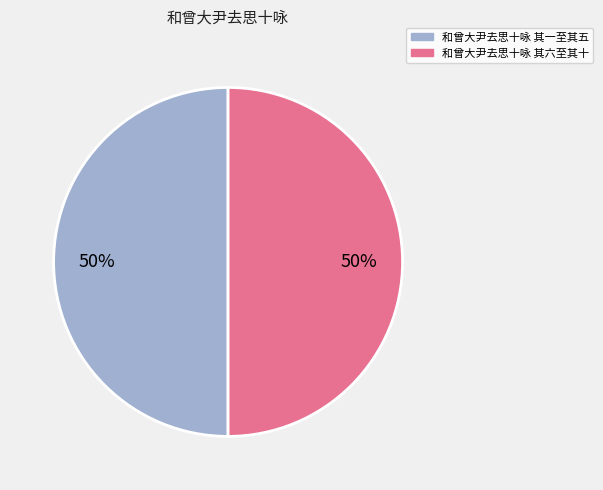

How many segments does this pie chart have?

2